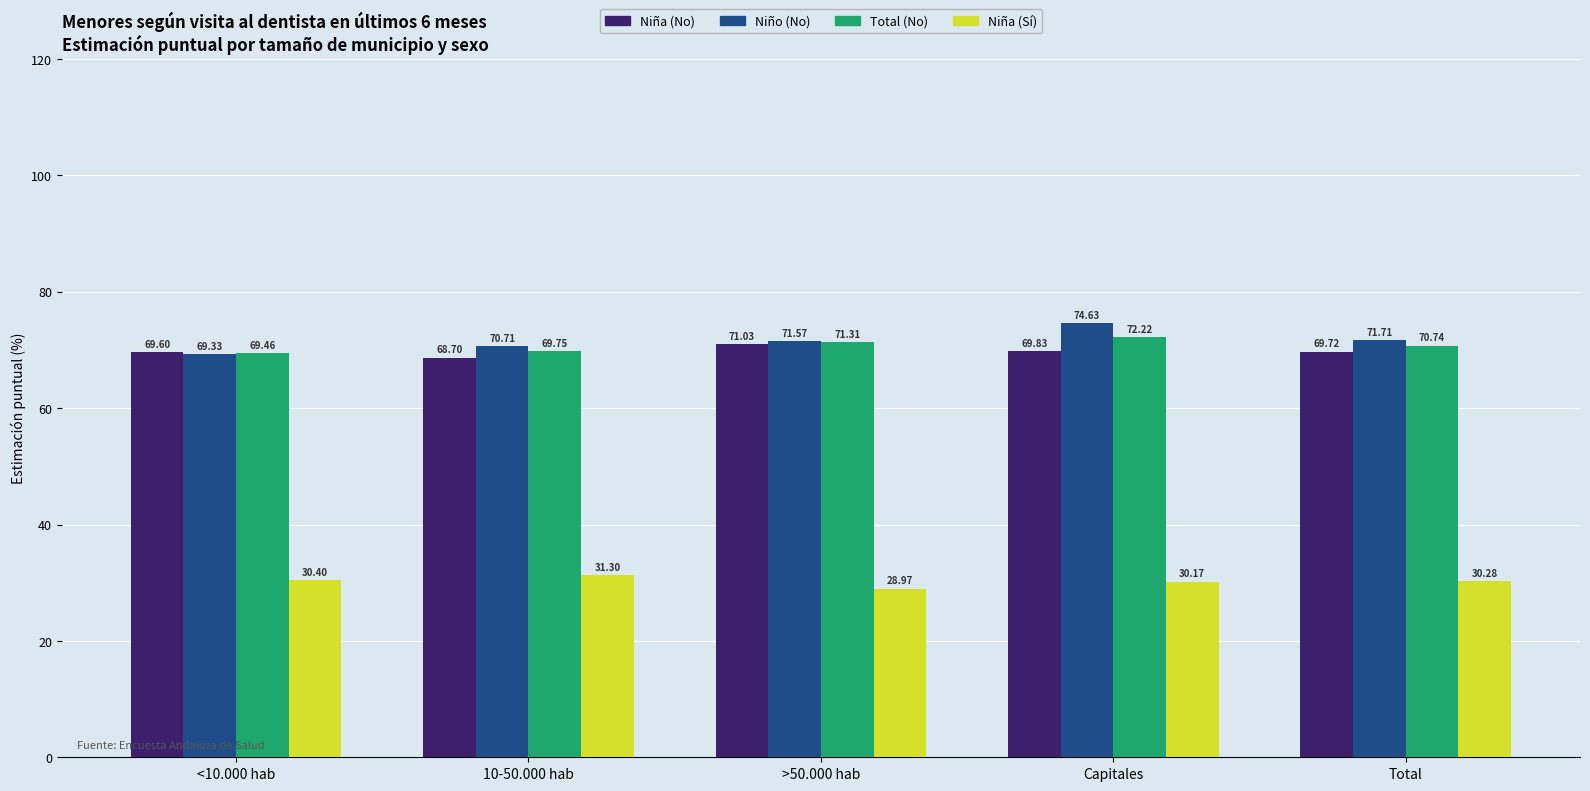

What is the total value across all series at >50.000 hab?

242.9